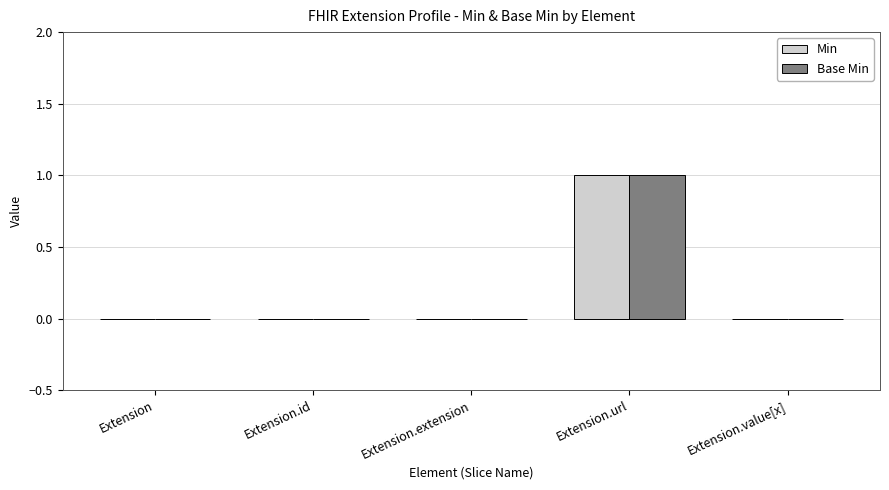

At which category is the sum across all series the highest?

Extension.url